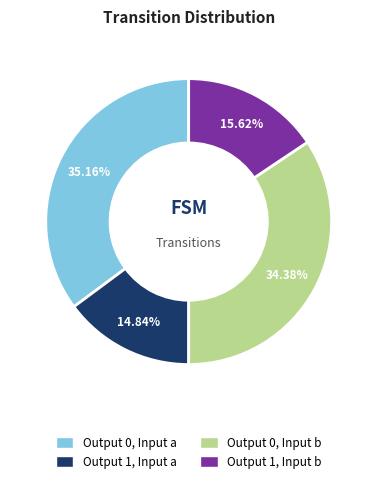

Is there any slice that represents more than half of the pie?

No